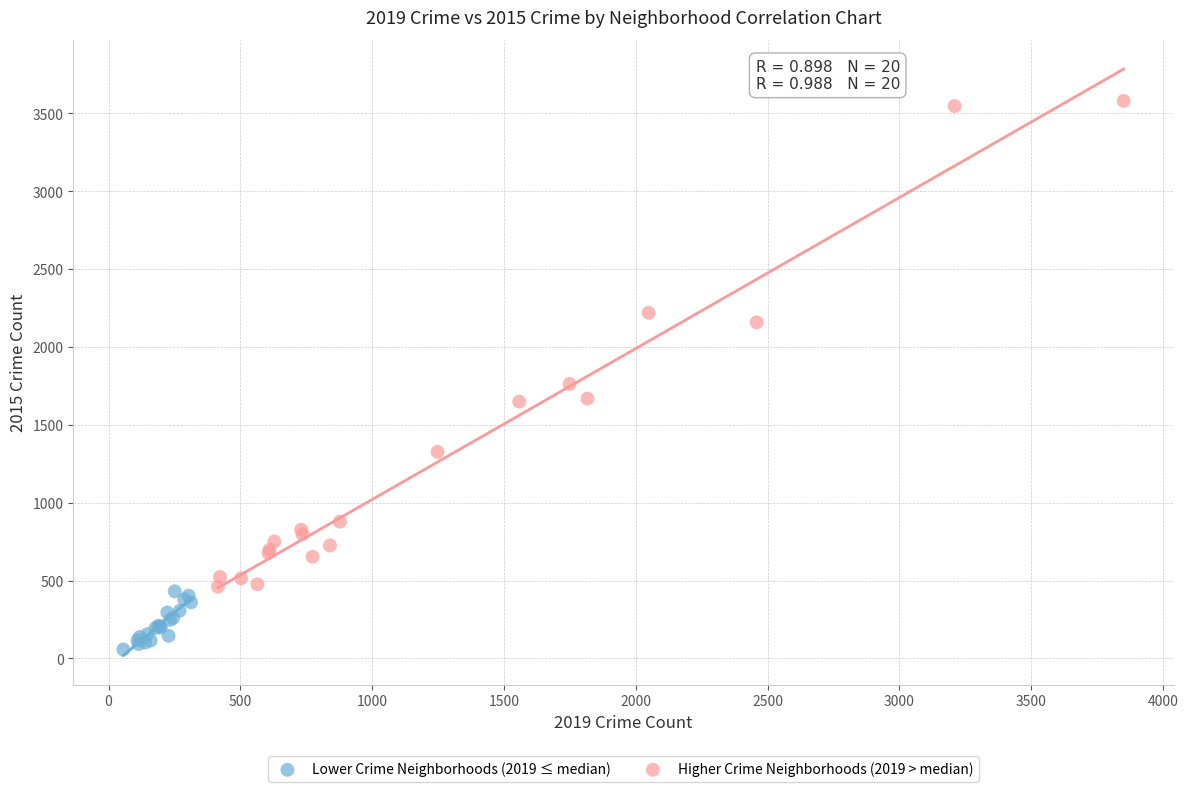

Which series has the widest spread of Y values?

Higher Crime Neighborhoods (2019 > median)